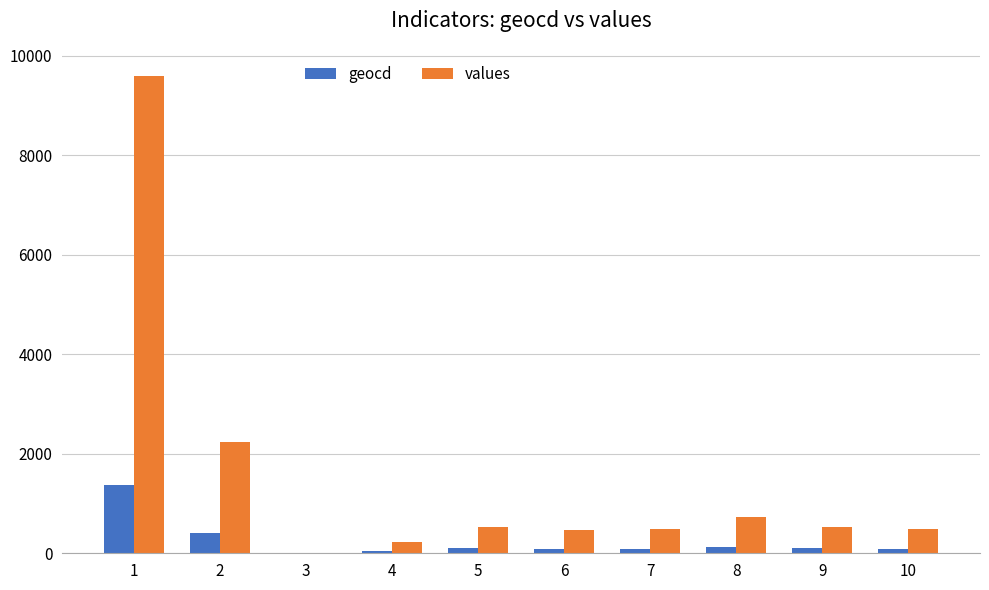

Count the number of data series in this chart.

2